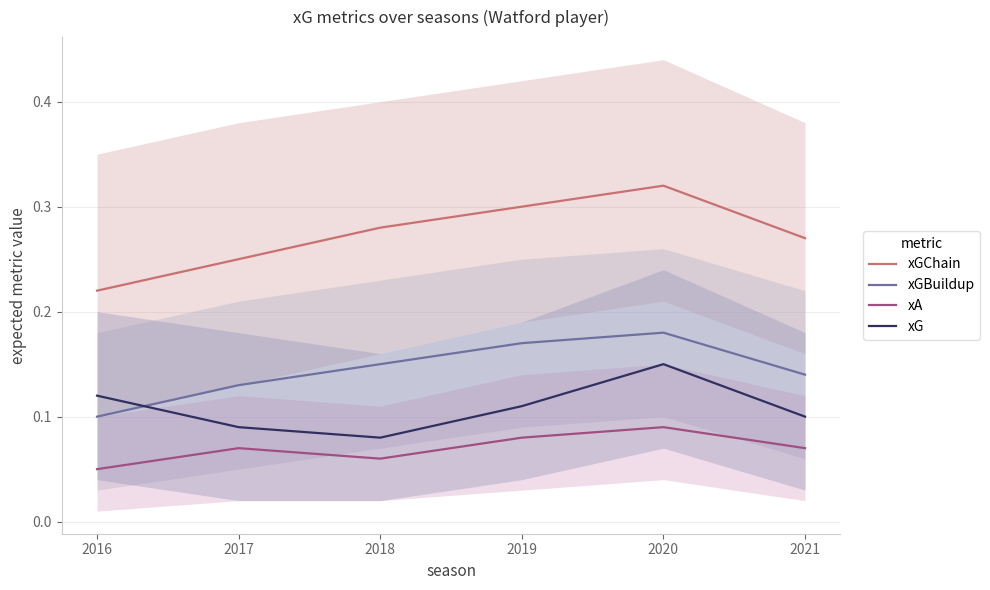

True or false: xGChain has a value of 0.4 at 2017.

False